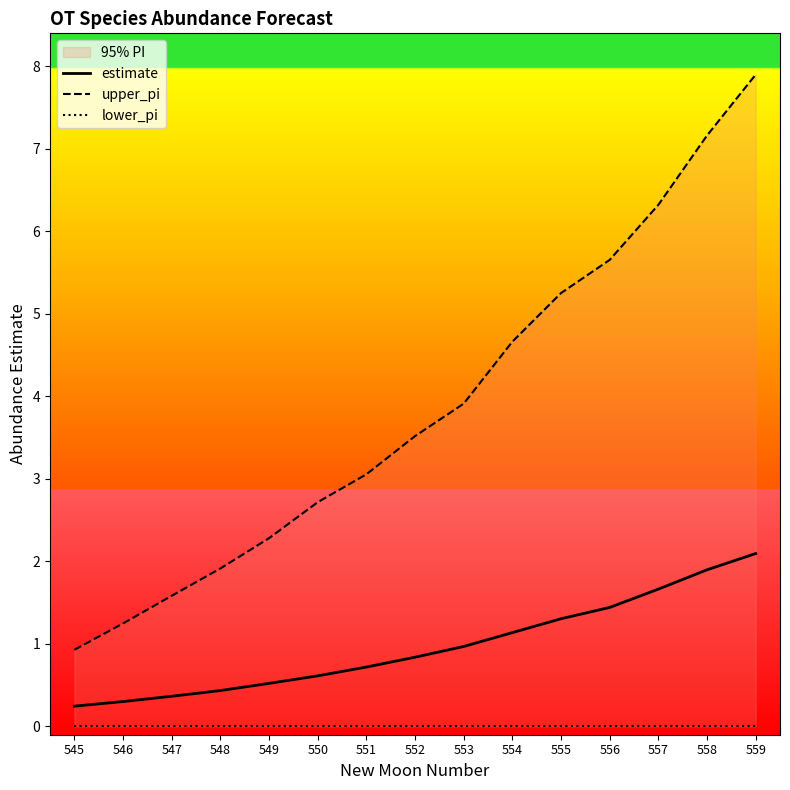

Which series has the largest range (max minus min)?

upper_pi